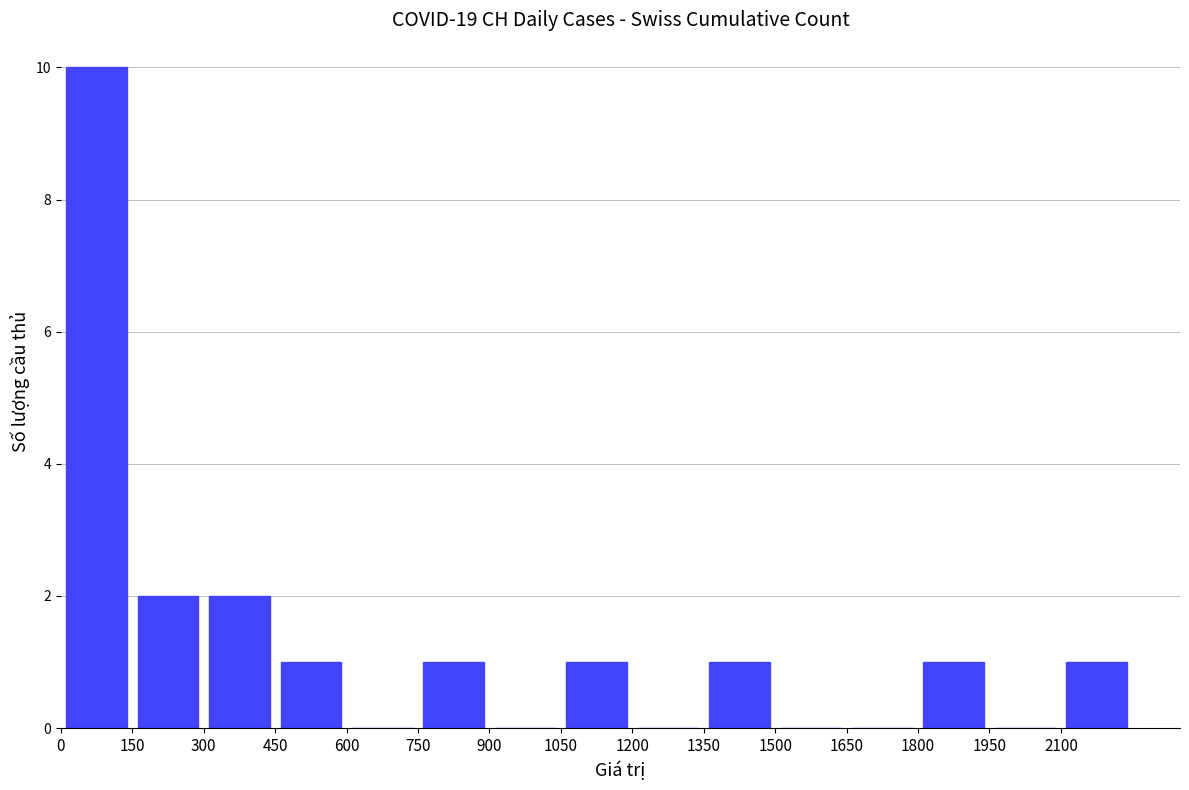

What is the maximum value shown in the chart?

10